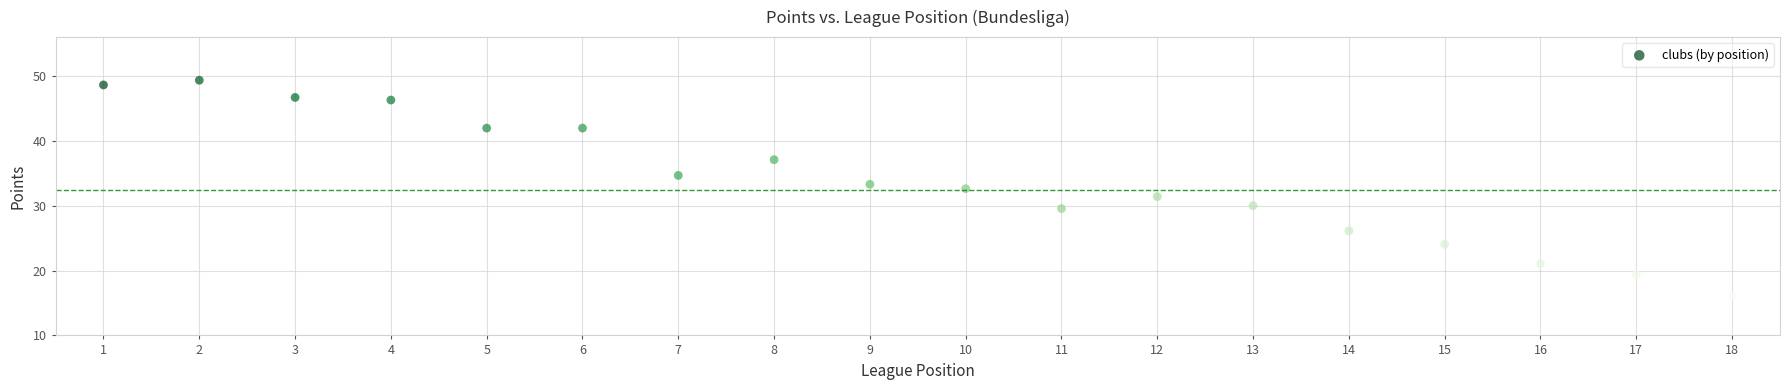

What is the range of Y values (max minus min)?

33.3